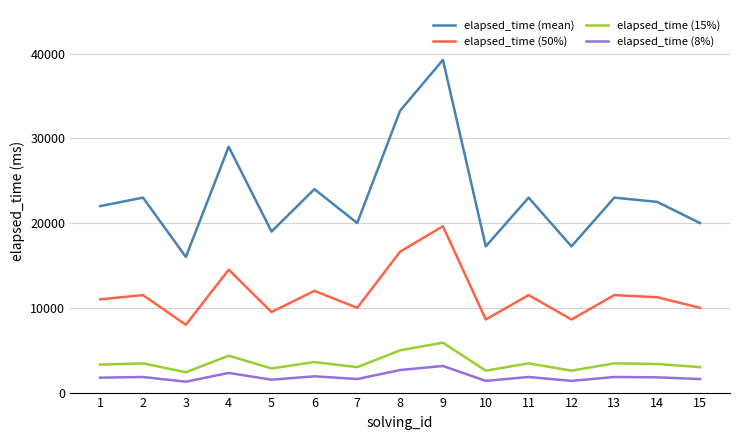

How many lines are shown in the chart?

4